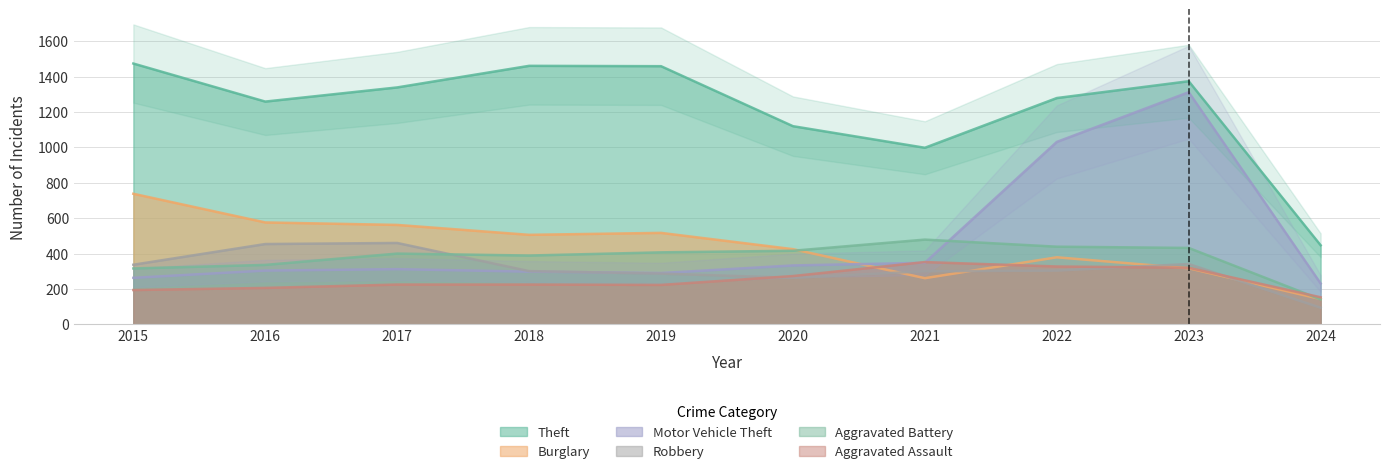

Reading left to right, transcribe all the data shown in this chart.

Theft: 1474	1259	1339	1461	1459	1120	998	1279	1374	447
Burglary: 738	576	562	506	517	425	261	379	317	143
Motor Vehicle Theft: 263	304	312	298	290	333	348	1031	1312	231
Robbery: 337	454	460	301	287	263	300	304	341	94
Aggravated Battery: 316	336	400	389	407	416	479	439	432	141
Aggravated Assault: 194	206	225	225	223	273	352	327	320	153